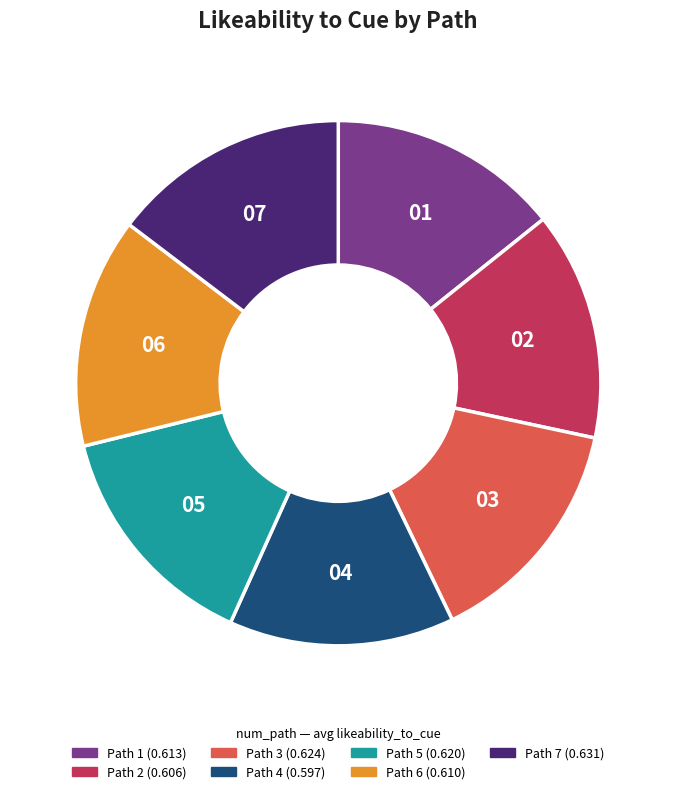

Is there a majority slice in this chart?

No